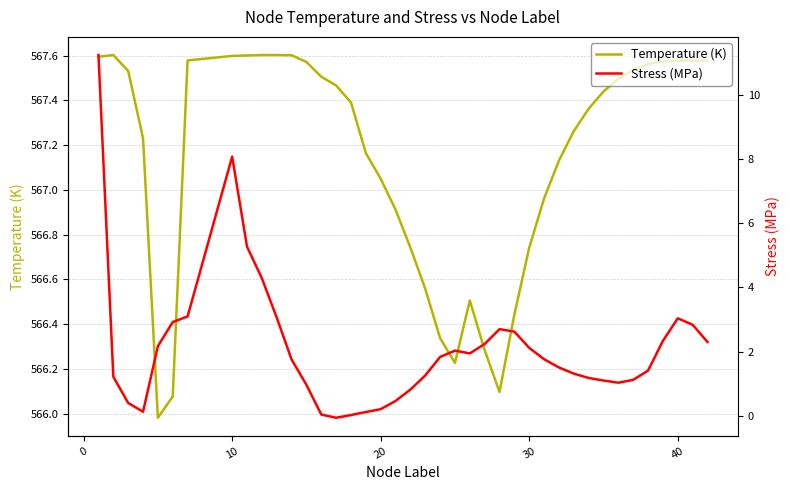

What is the difference between the second highest and second lowest values in the Stress (MPa) series?

8.1